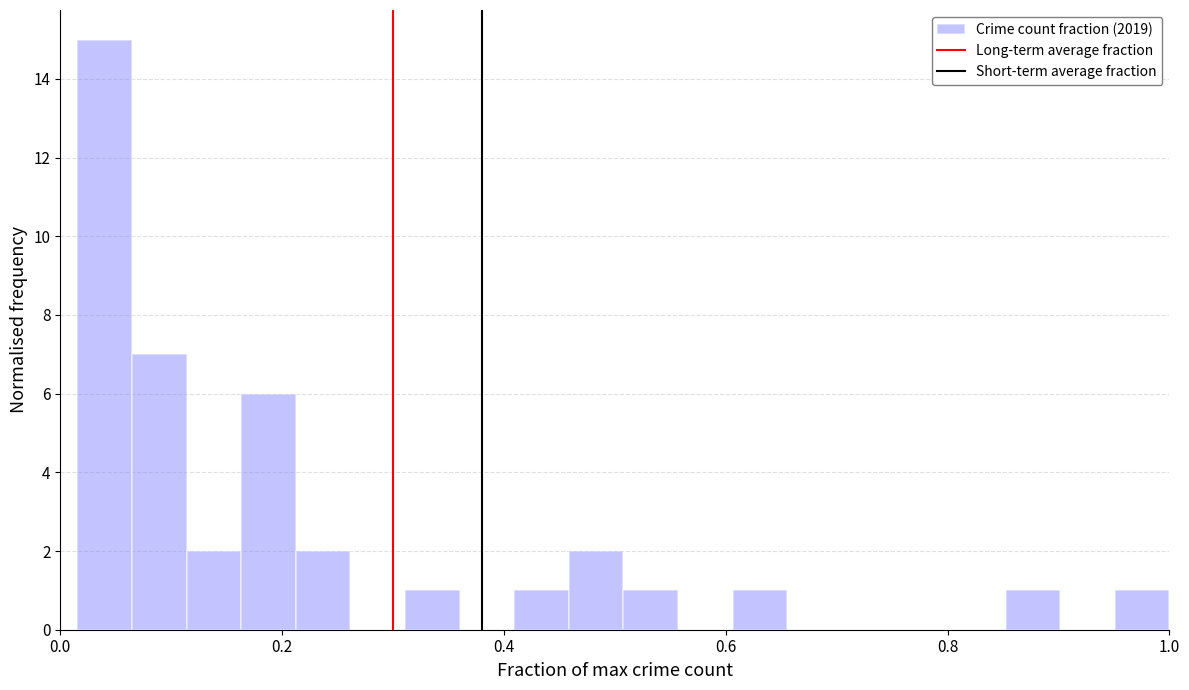

Around what value on the x-axis is the tallest bar? Give the approximate position of its centre, as read against the axis.

0.04